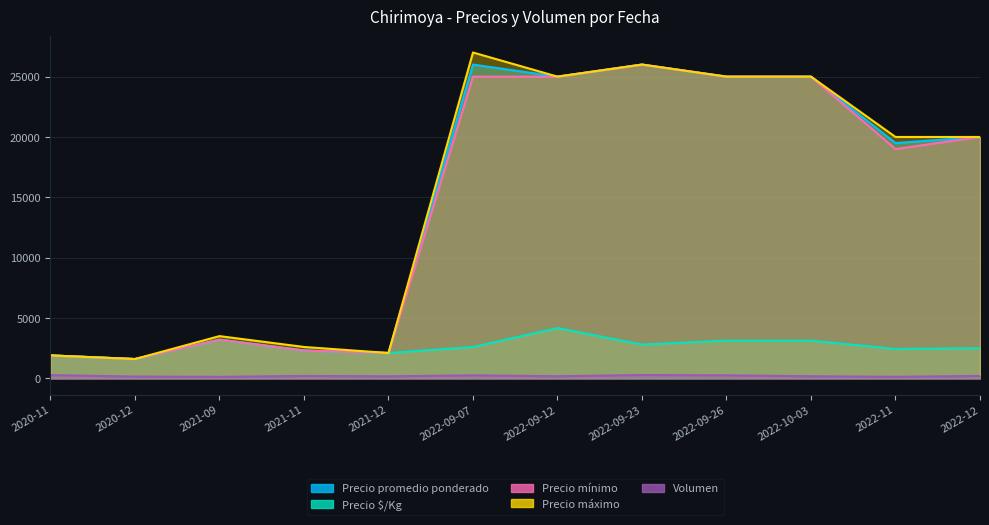

Is it true that Precio mínimo equals 3395 at 2020-11?

False